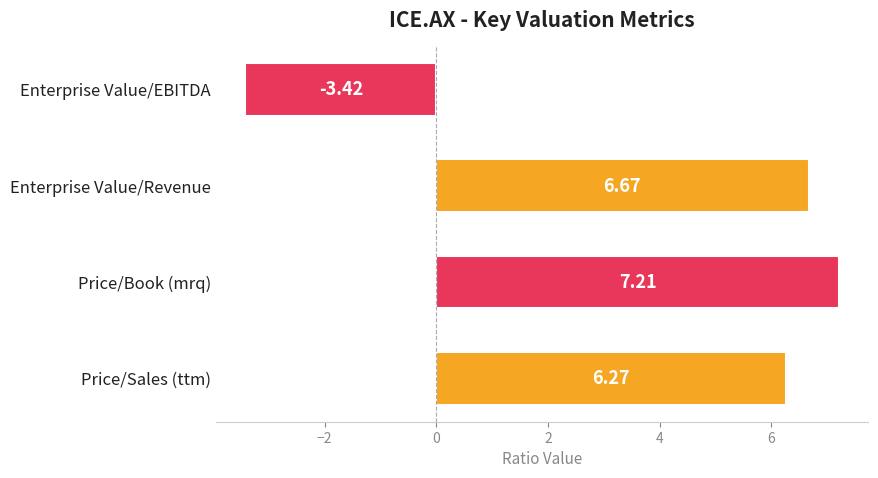

What is the change in value from Price/Book (mrq) to Enterprise Value/EBITDA?

-10.6